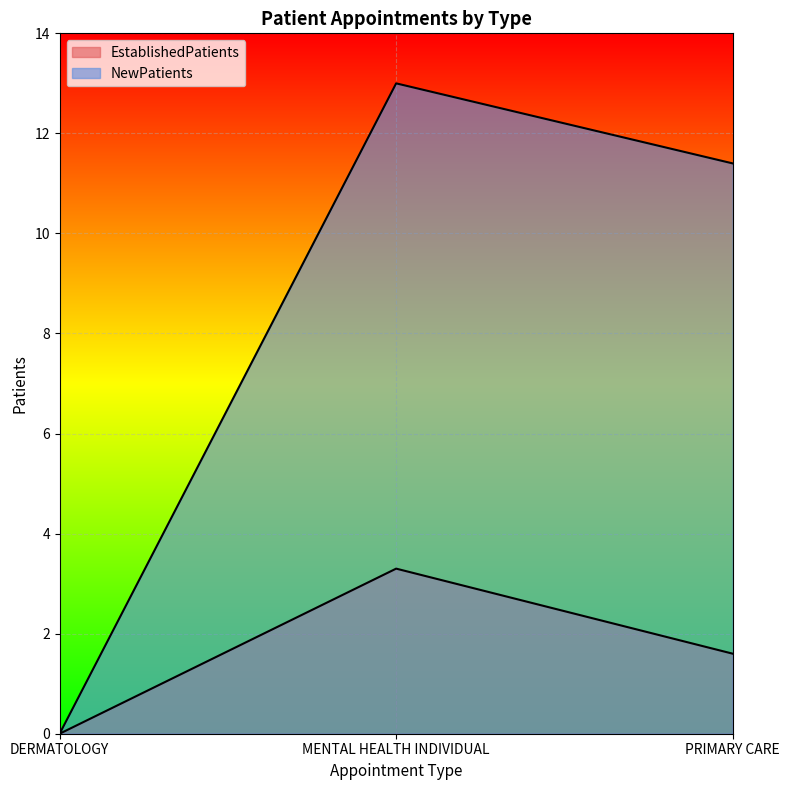

At DERMATOLOGY, list the series in order from largest to smallest.

EstablishedPatients, NewPatients